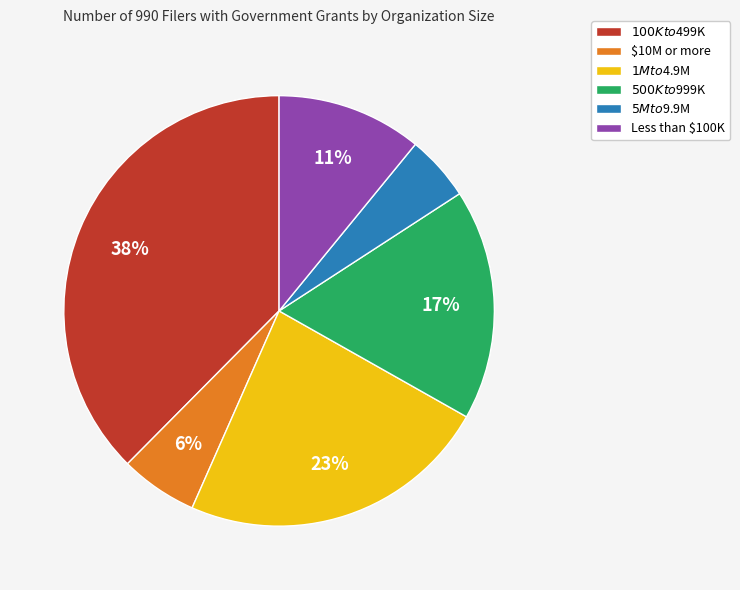

To the nearest percent, what portion does $10M or more represent?

6%